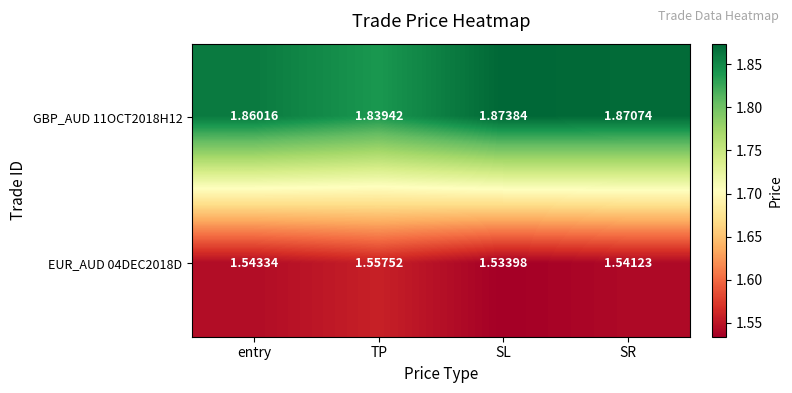

At which label does GBP_AUD 11OCT2018H12 reach its minimum?

TP